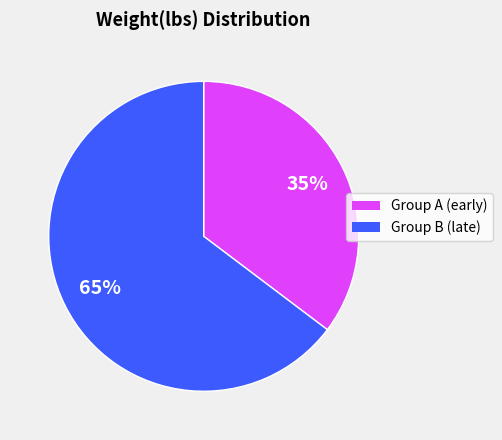

Is there any slice that represents more than half of the pie?

Yes